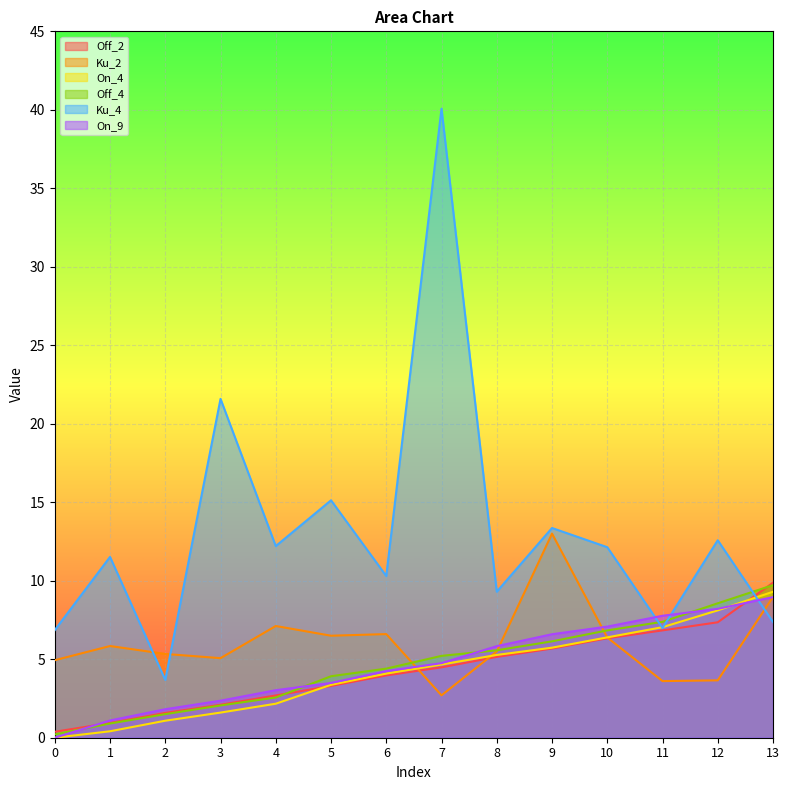

Rank the categories by Off_2 value from lowest to highest.

0, 1, 2, 3, 4, 5, 6, 7, 8, 9, 10, 11, 12, 13